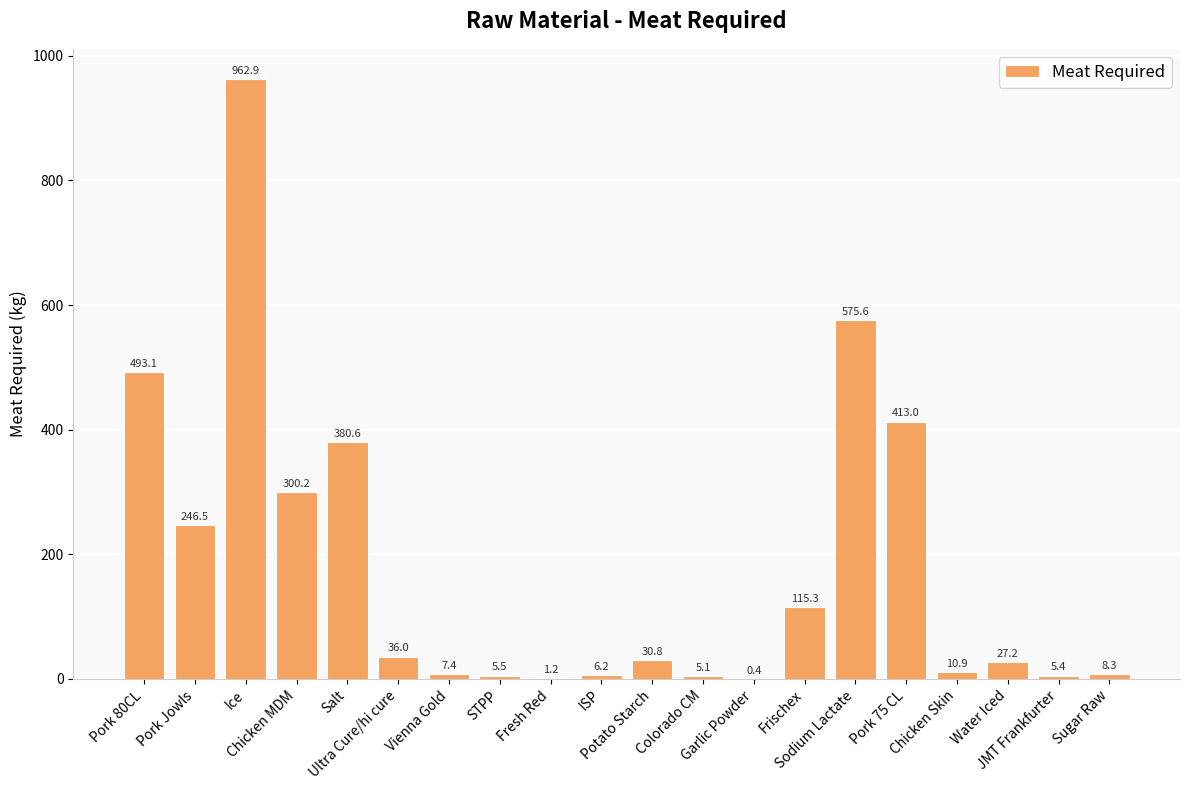

What is the sum of all values?

3631.8